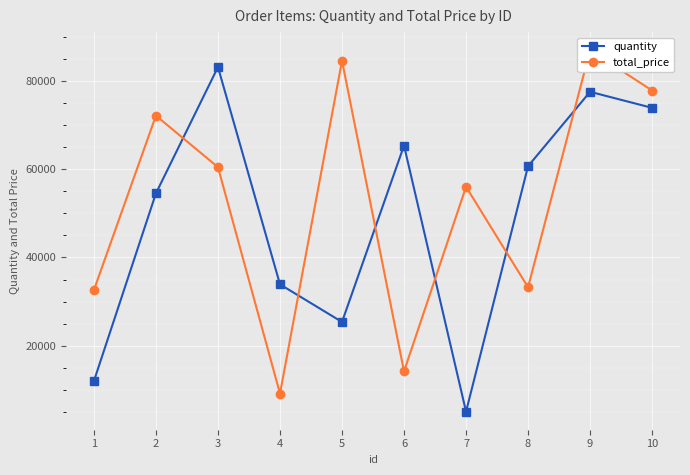

True or false: quantity and total_price cross at least once.

True